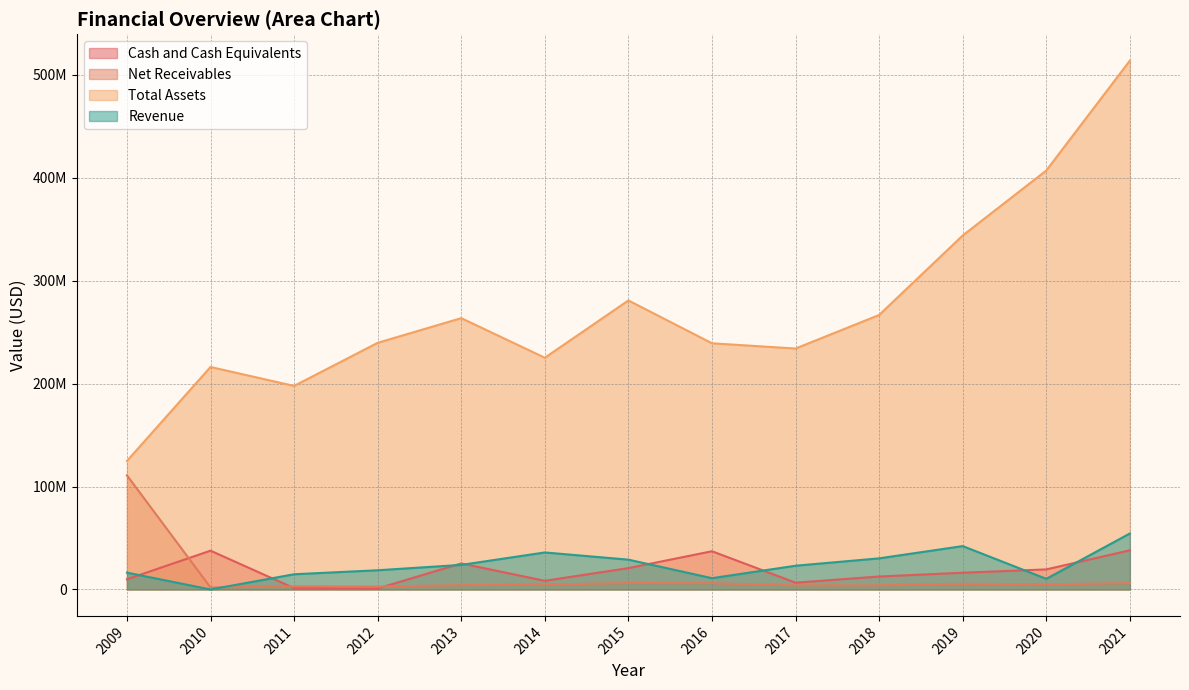

After their last crossing, which series has the higher values: Cash and Cash Equivalents or Net Receivables?

Cash and Cash Equivalents